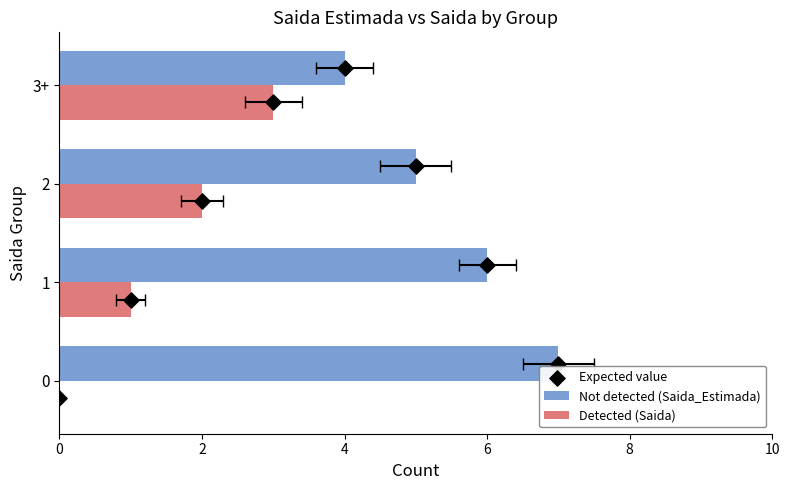

Which series has the largest total across all categories?

Not detected (Saida_Estimada)